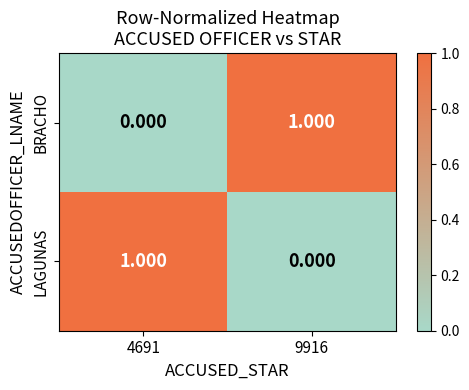

What is the greatest value displayed?

1